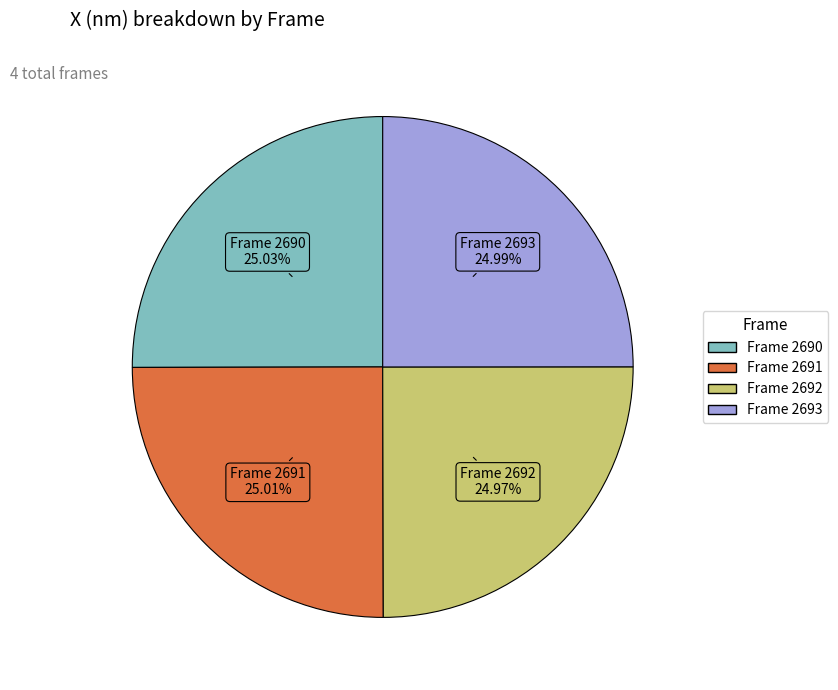

To the nearest percent, what is the average slice percentage?

25%